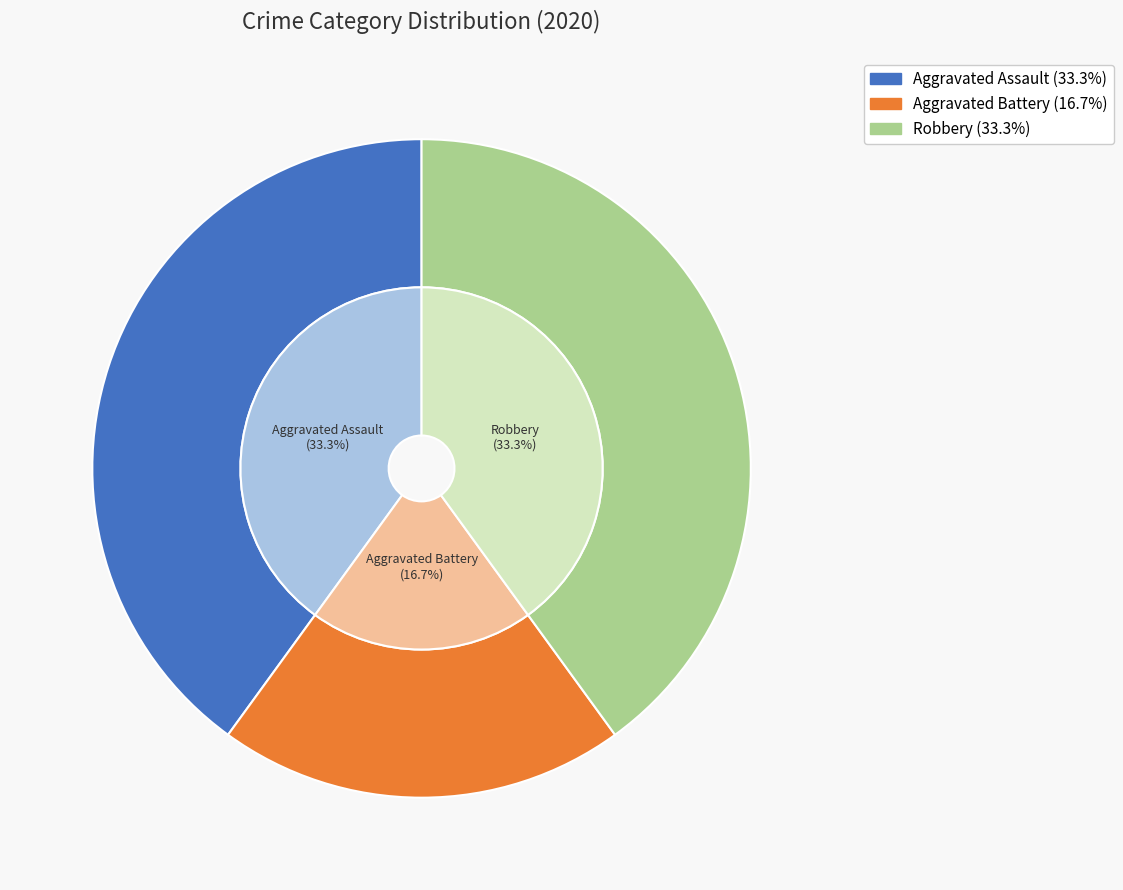

Which slice is the largest?

Aggravated Assault